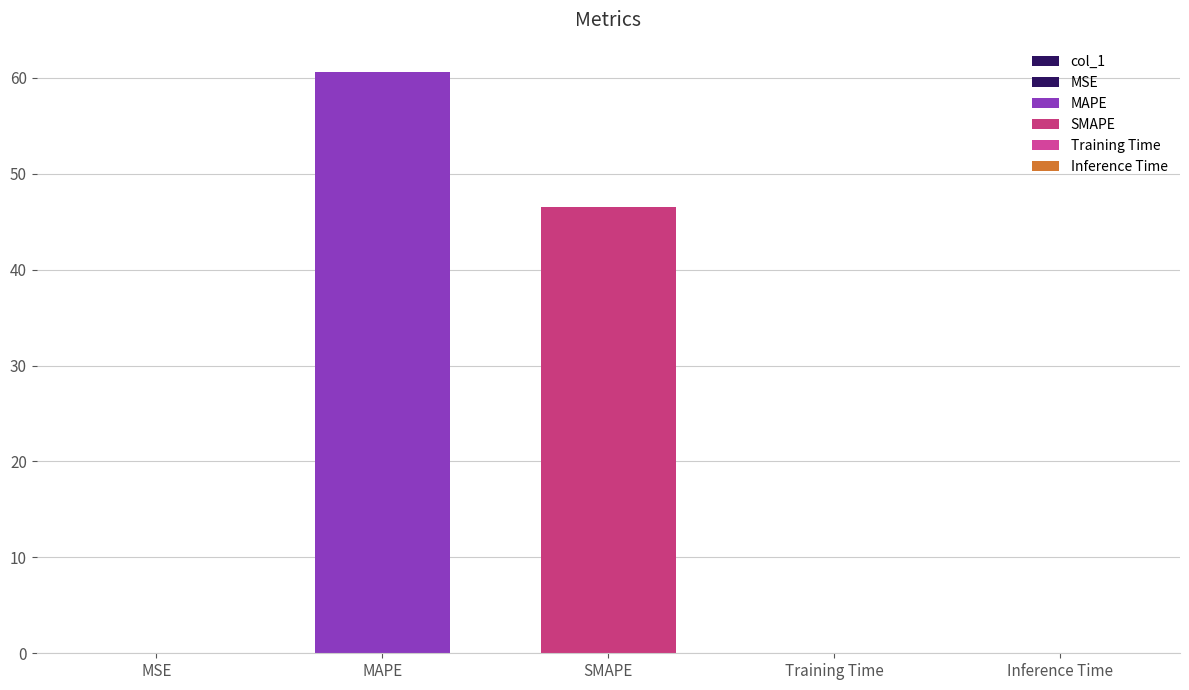

The value at Training Time is 0.0. True or false?

True